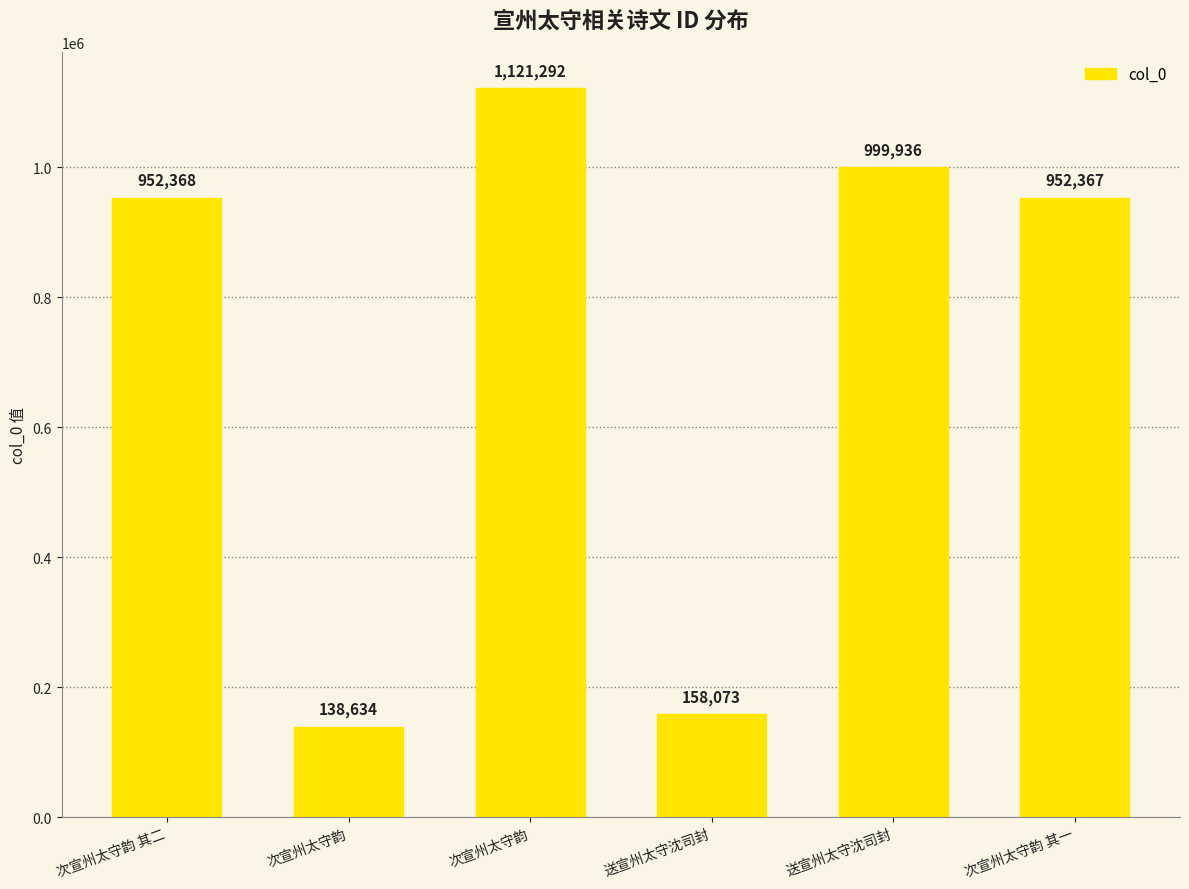

List the labels in order of value, smallest first.

次宣州太守韵, 送宣州太守沈司封, 次宣州太守韵 其一, 次宣州太守韵 其二, 送宣州太守沈司封, 次宣州太守韵